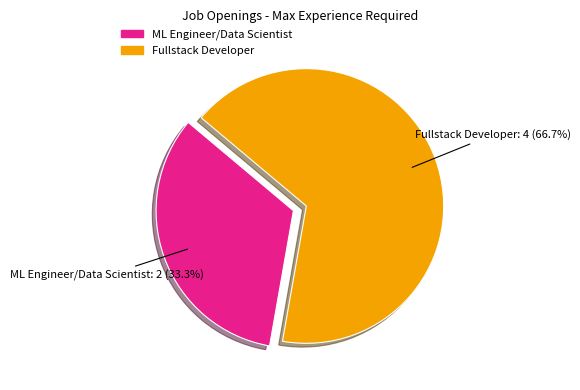

How many slices are in this pie chart?

2